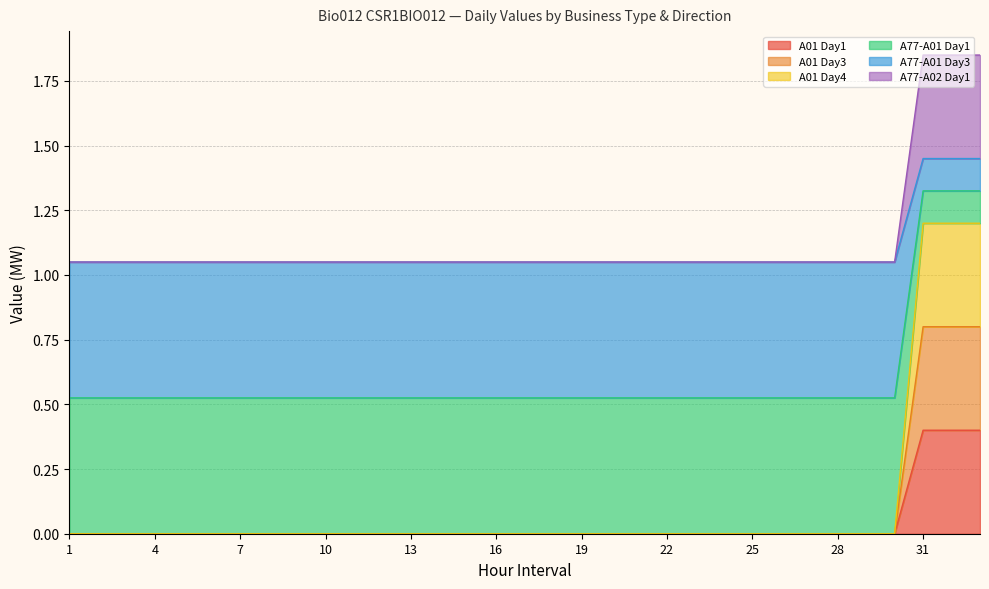

Count the A01 Day3 values in the range 0 to 1.

33